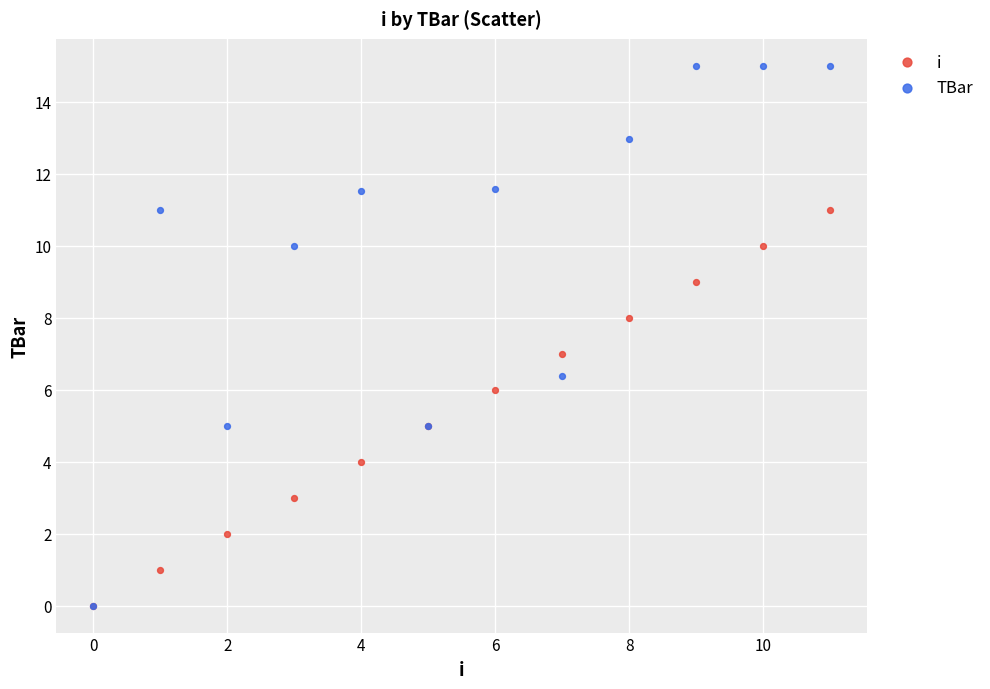

What are all the series names shown in the legend?

i, TBar